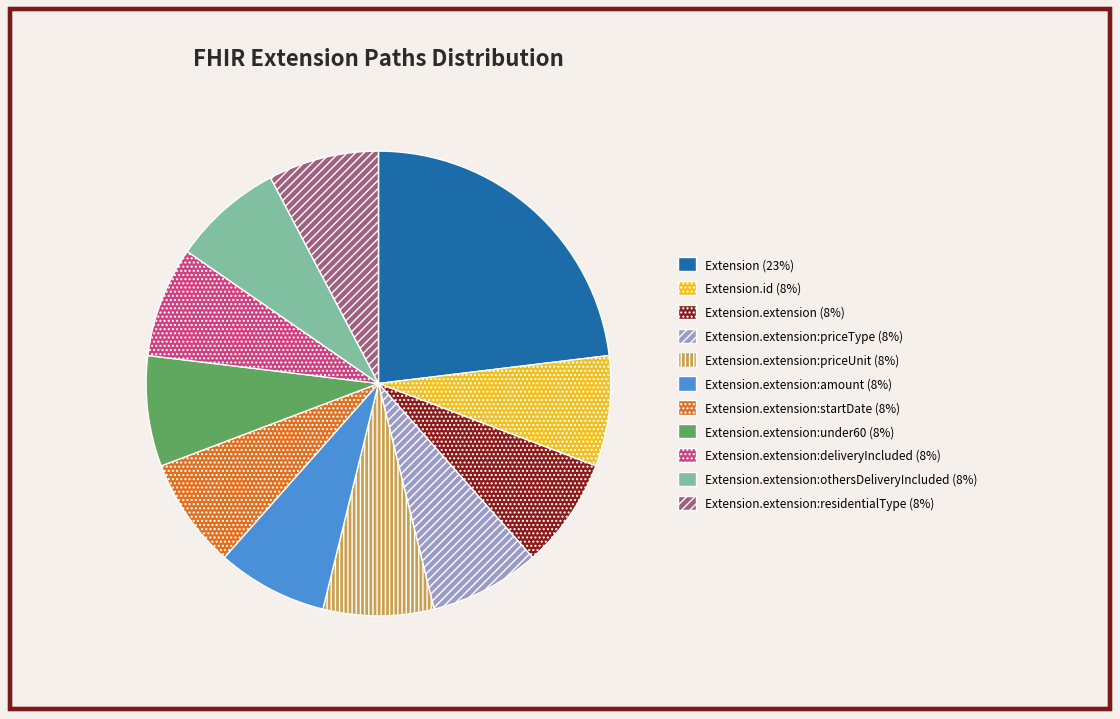

Is there any slice that represents more than half of the pie?

No